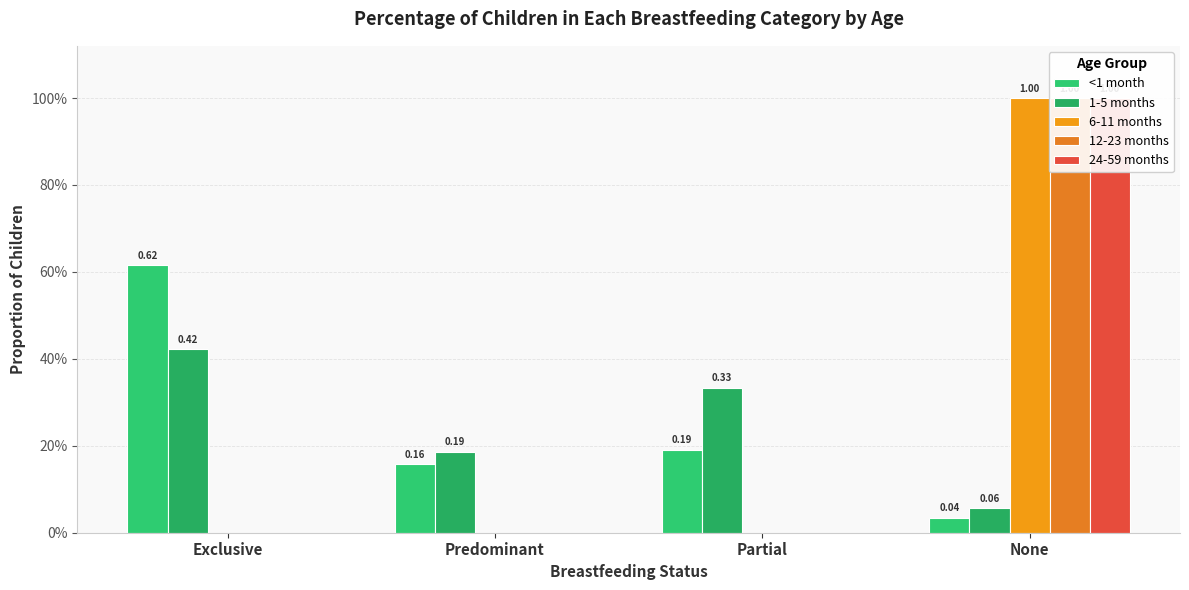

Where is 6-11 months nearest to the value 0?

Exclusive